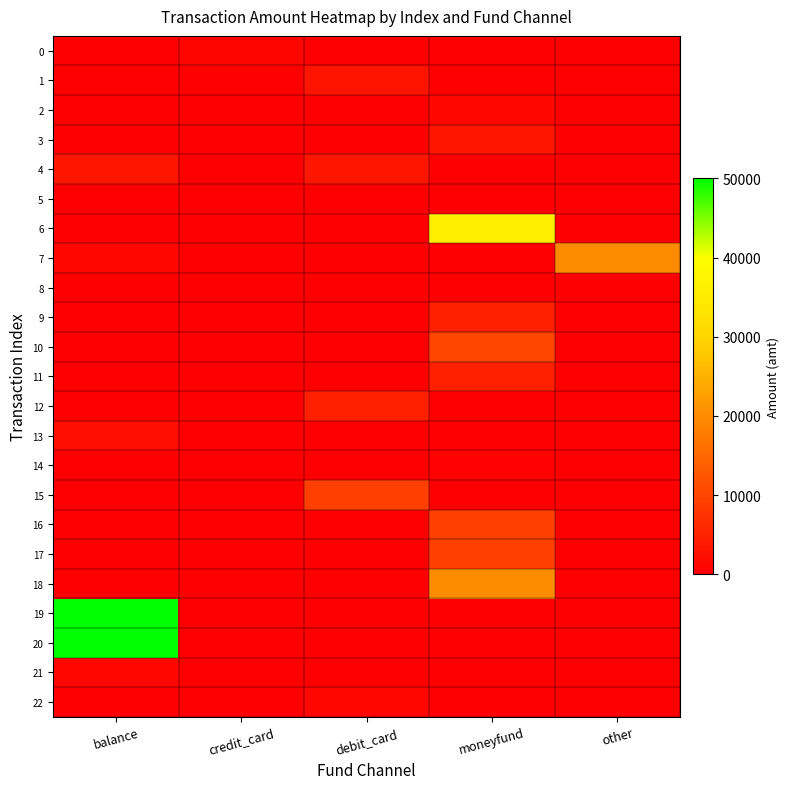

Which has a higher value, moneyfund or balance?

moneyfund